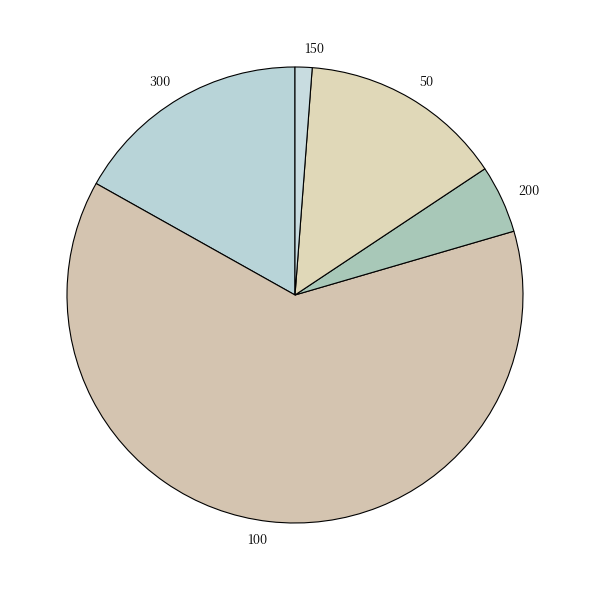

The 200 slice represents 12% of the pie. True or false?

False